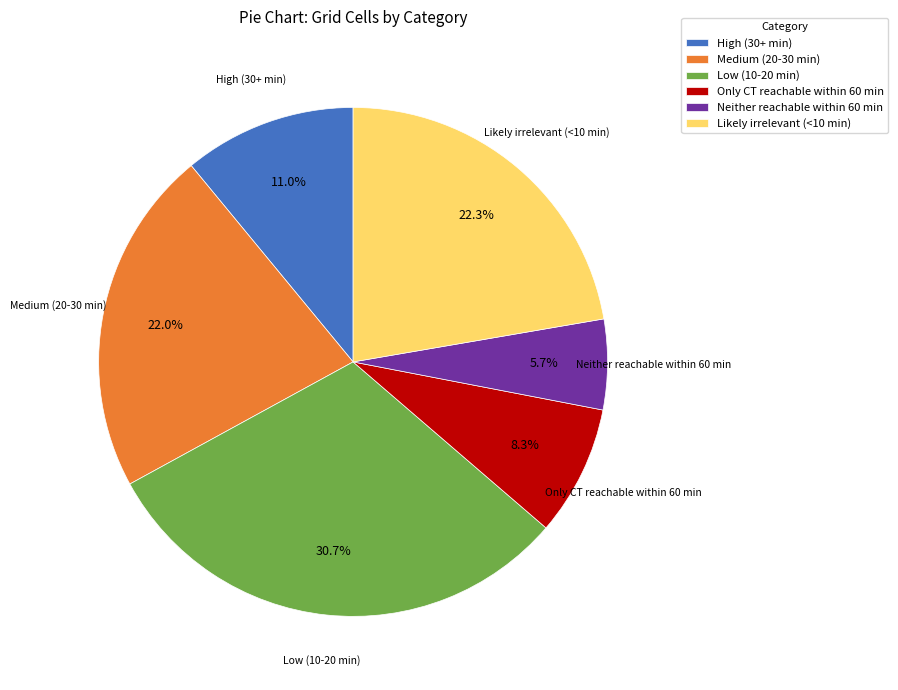

How many slices are in this pie chart?

6